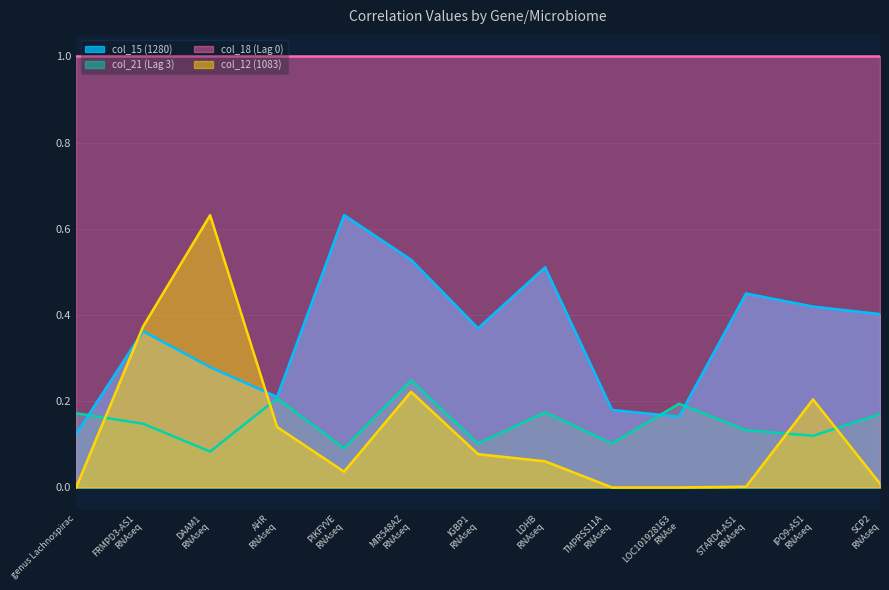

True or false: col_21 (Lag 3) and col_18 (Lag 0) cross at least once.

False